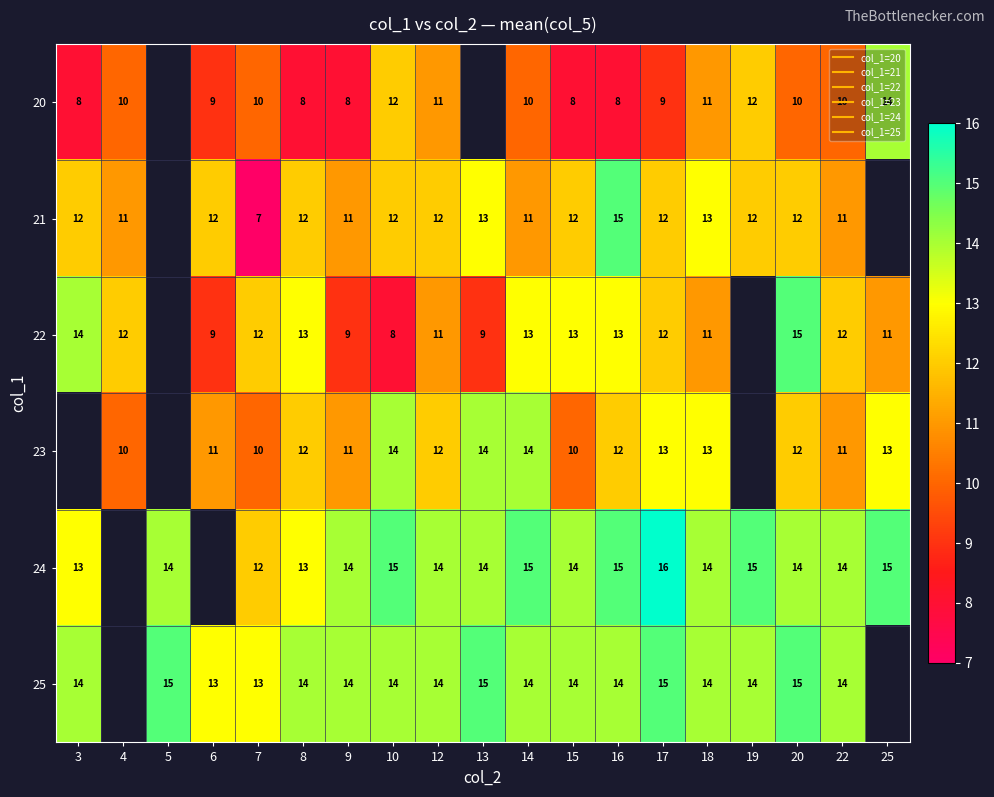

What is the minimum value shown in the chart?

7.0